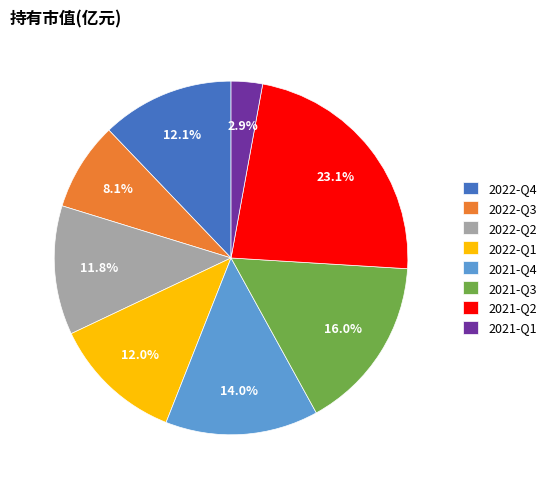

To the nearest percent, what is the difference between the 2021-Q2 and 2022-Q1 slice percentages?

11%